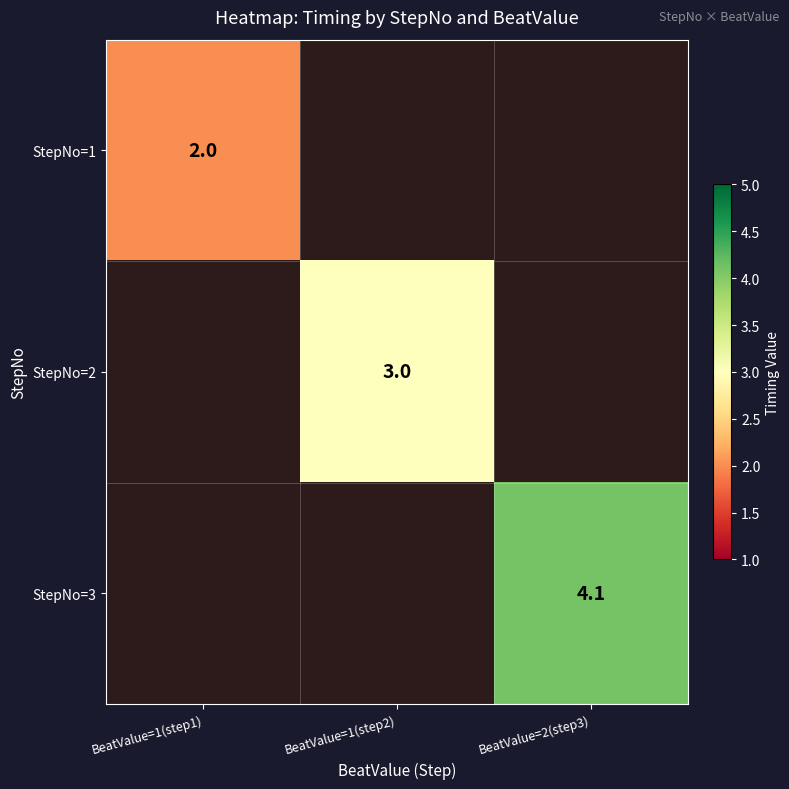

What is the greatest value displayed?

4.1